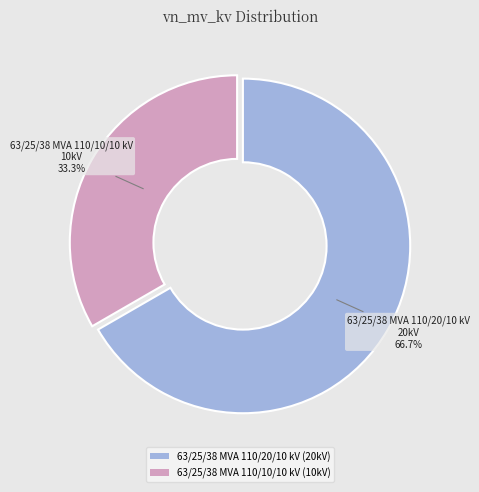

To the nearest percent, what is the difference between the 63/25/38 MVA 110/20/10 kV and 63/25/38 MVA 110/10/10 kV slice percentages?

33%